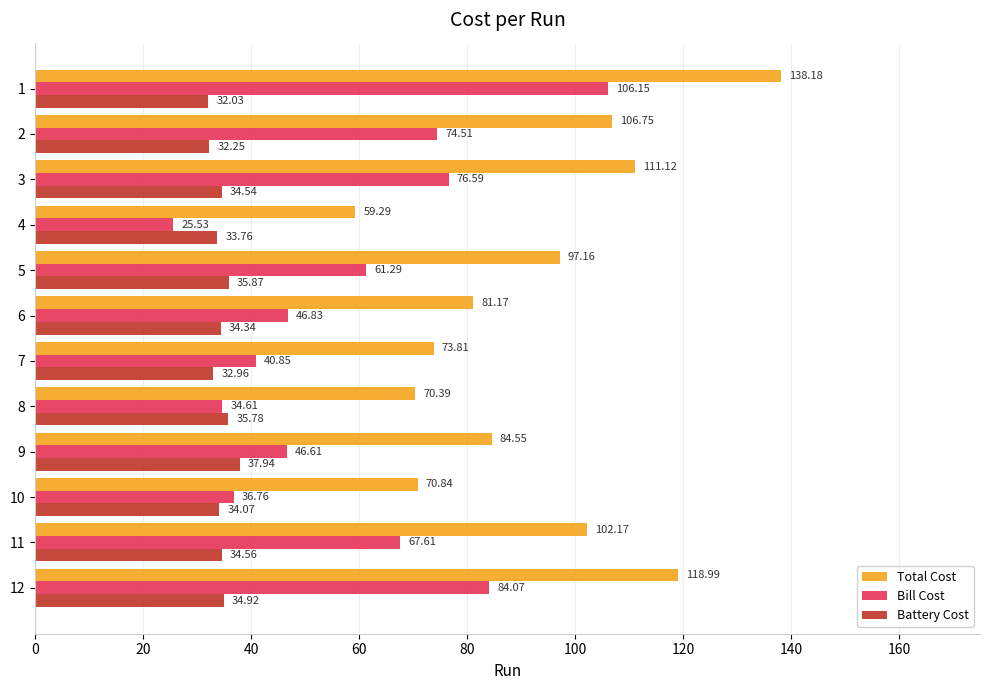

At which category does the chart reach its minimum across all series?

4